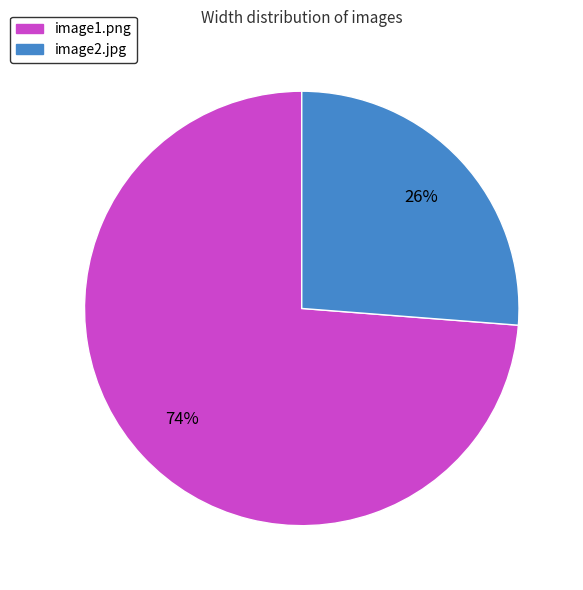

Combined, do image1.png and image2.jpg account for over 50%?

Yes